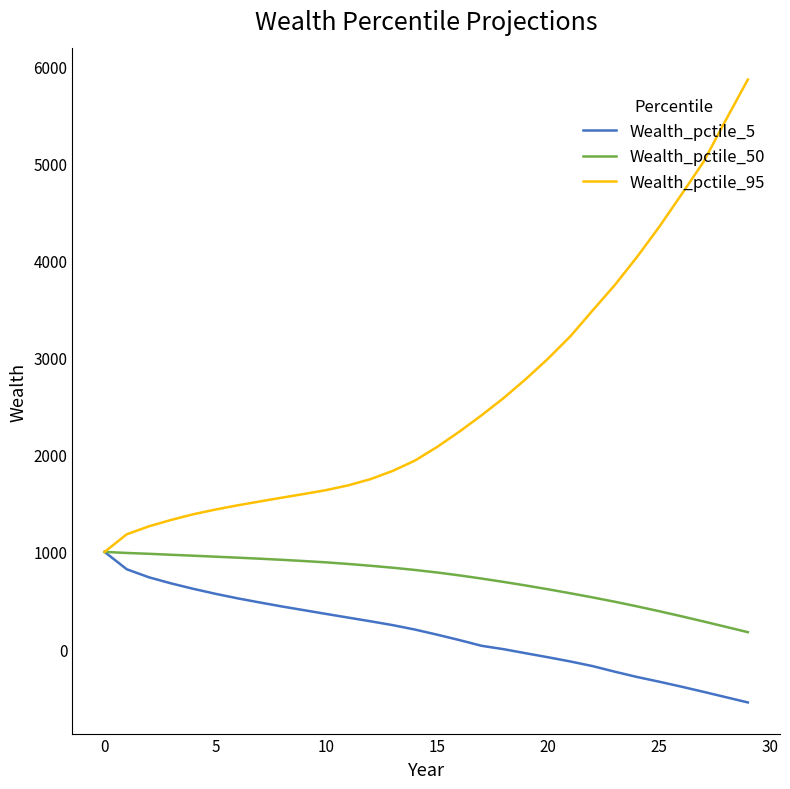

What is the maximum value shown in the chart?

5860.6